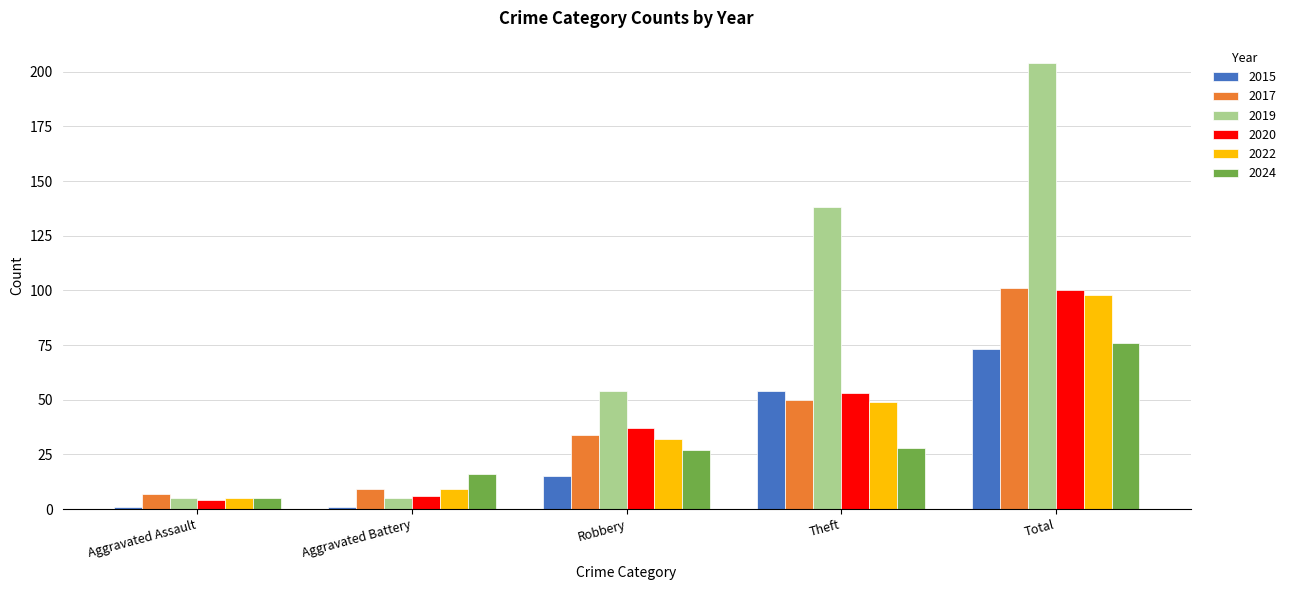

What are all the series names shown in the legend?

2015, 2017, 2019, 2020, 2022, 2024